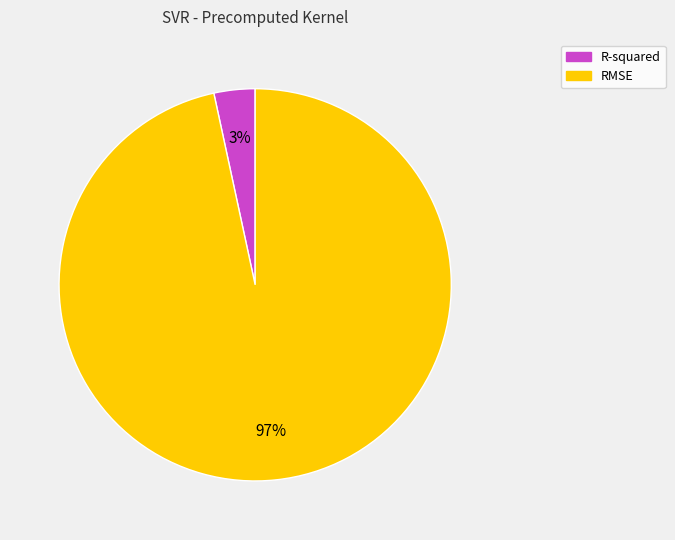

Between R-squared and RMSE, which is larger?

RMSE